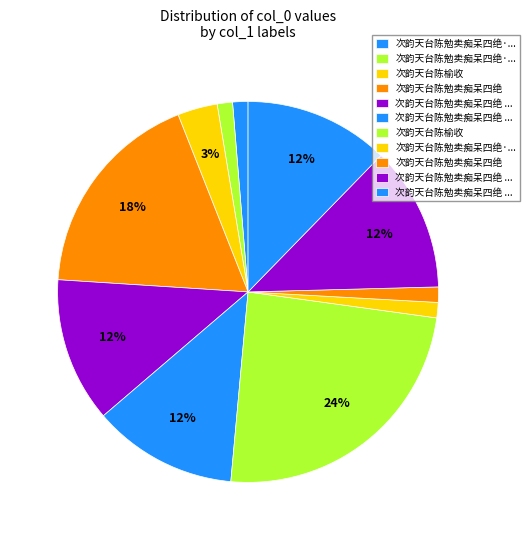

How many slices are in this pie chart?

11